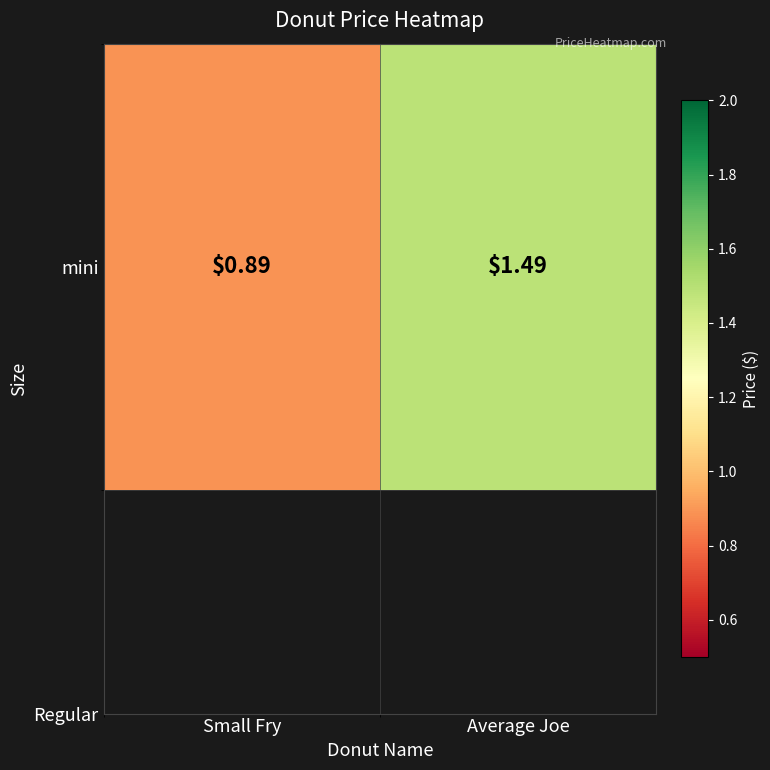

Reading left to right, list all the values displayed in this chart.

0.9	1.5